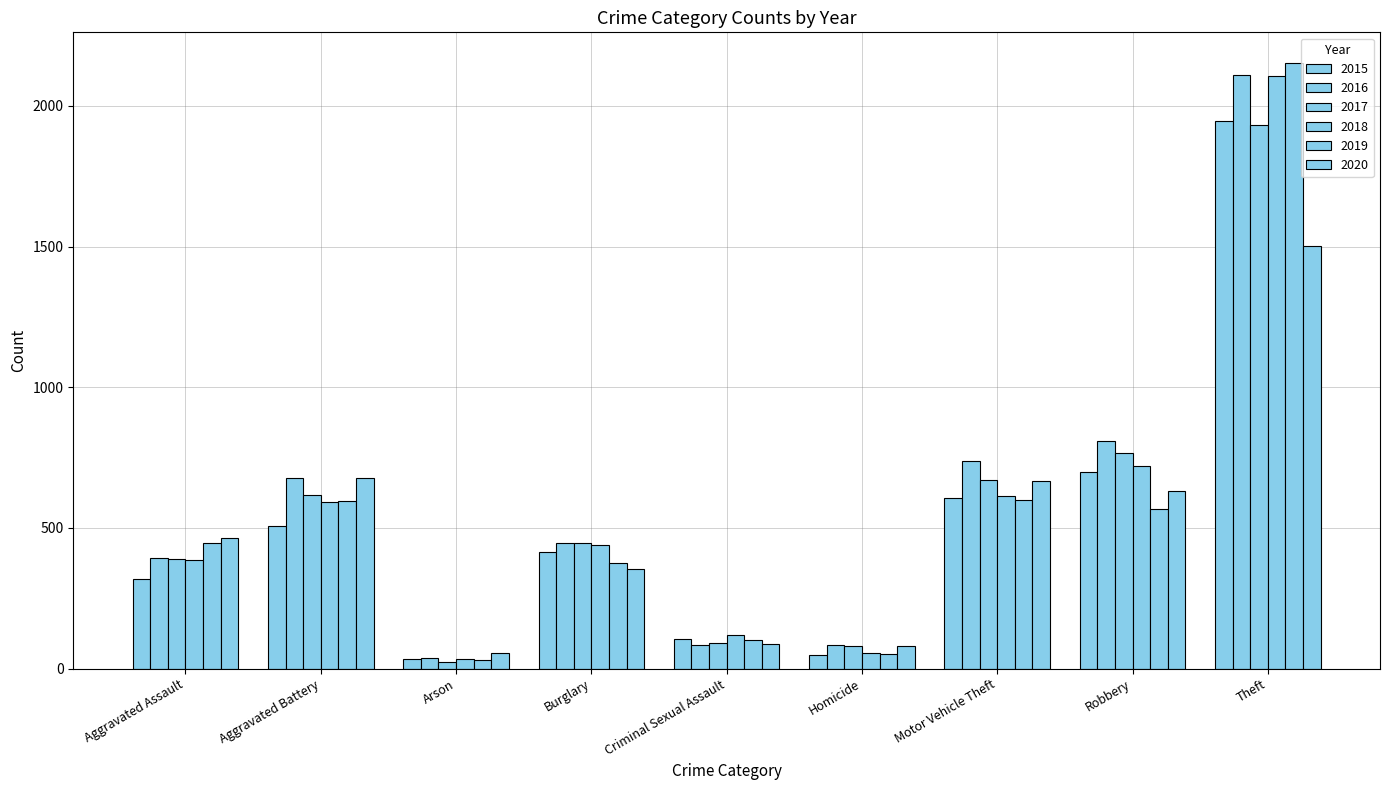

Count the number of categories in the chart.

9